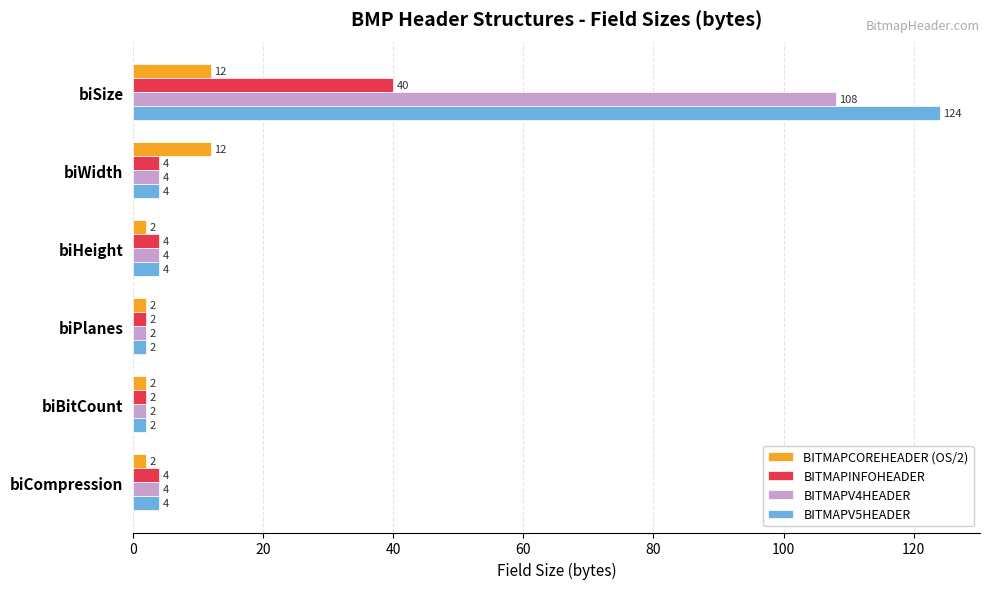

Which series has the largest total across all categories?

BITMAPV5HEADER